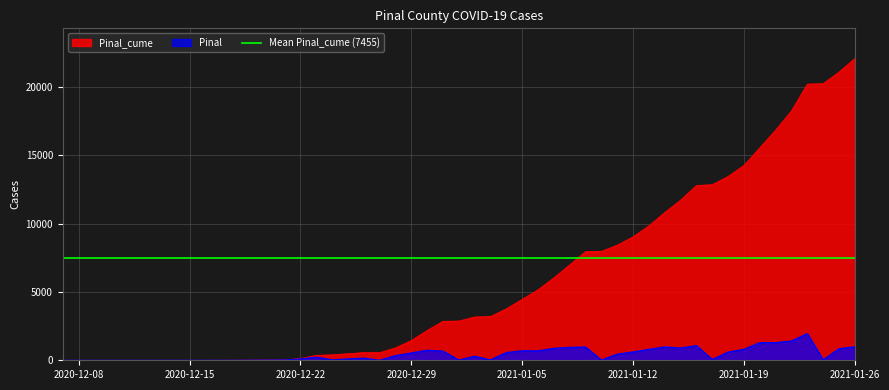

The value of Pinal_cume at 2021-01-26 is 22064. True or false?

True